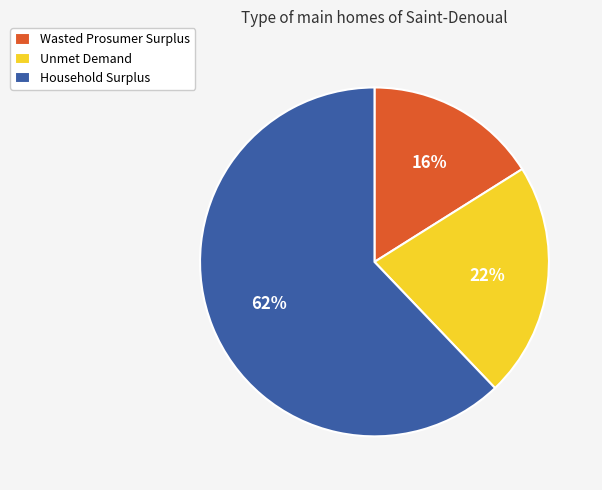

To the nearest percent, what is the average slice percentage?

33%